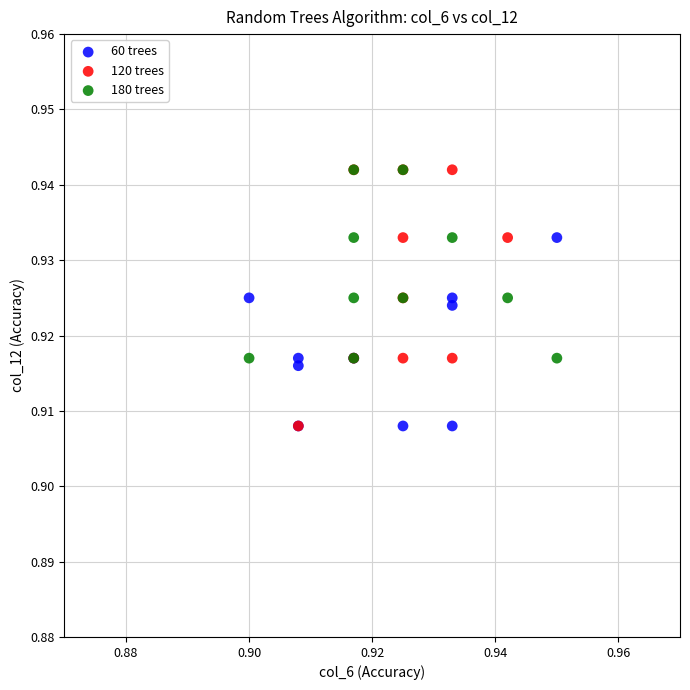

What are all the series names shown in the legend?

60 trees, 120 trees, 180 trees